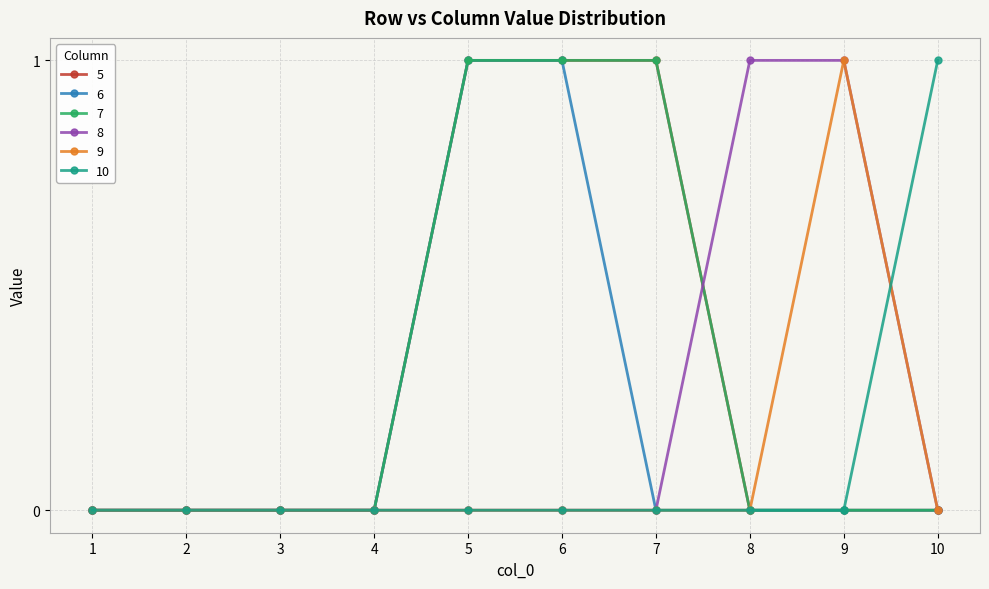

The 6 series shows 0 at 2. True or false?

True